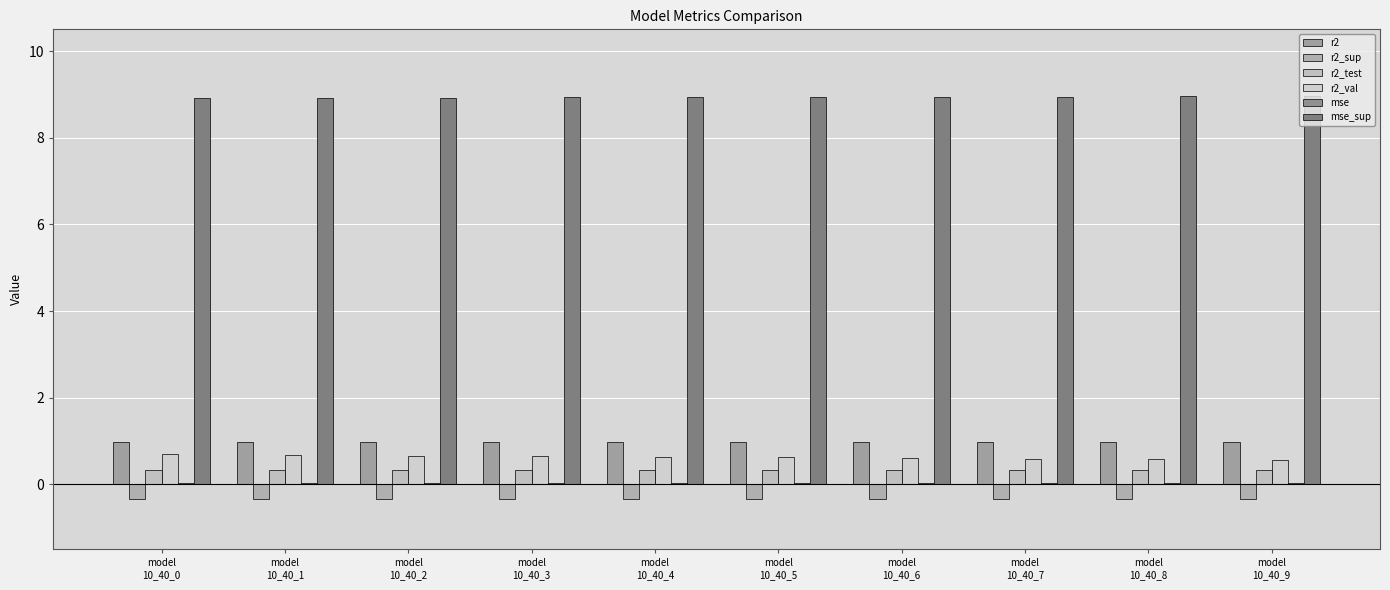

Is it true that r2_val equals 0.6 at model
10_40_5?

True